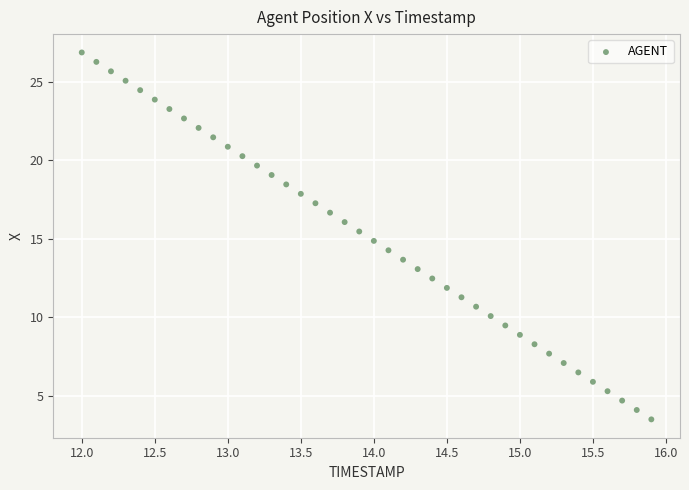

What is the range of X values (max minus min)?

3.9